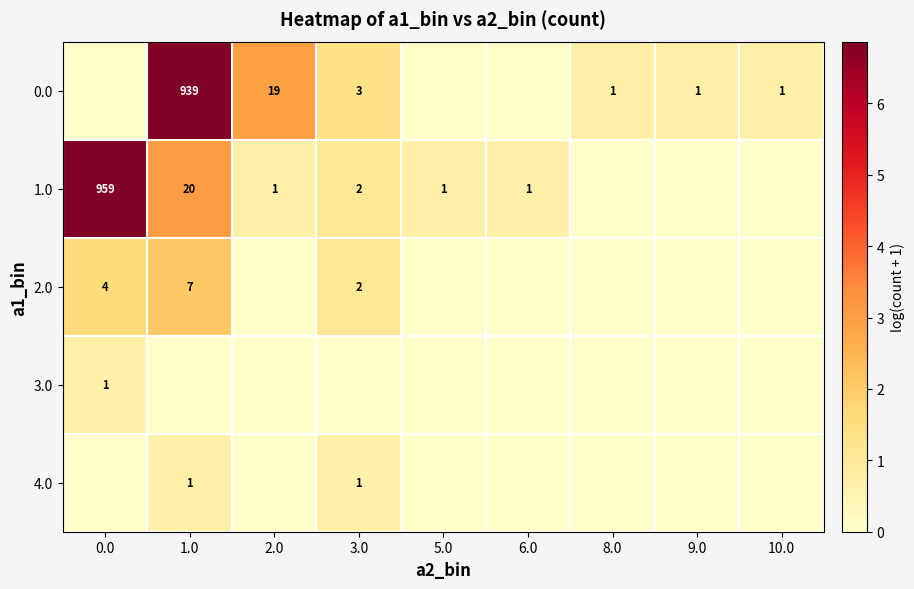

The 4.0 series shows 1 at 1.0. True or false?

True